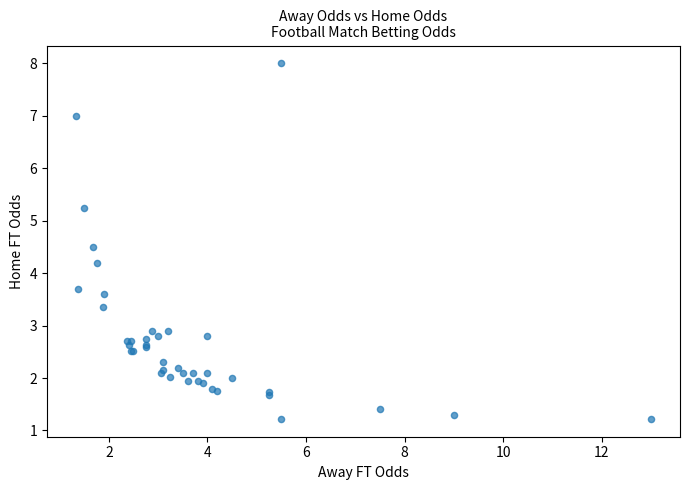

What Y value in the scatter plot is closest to 4?

4.2